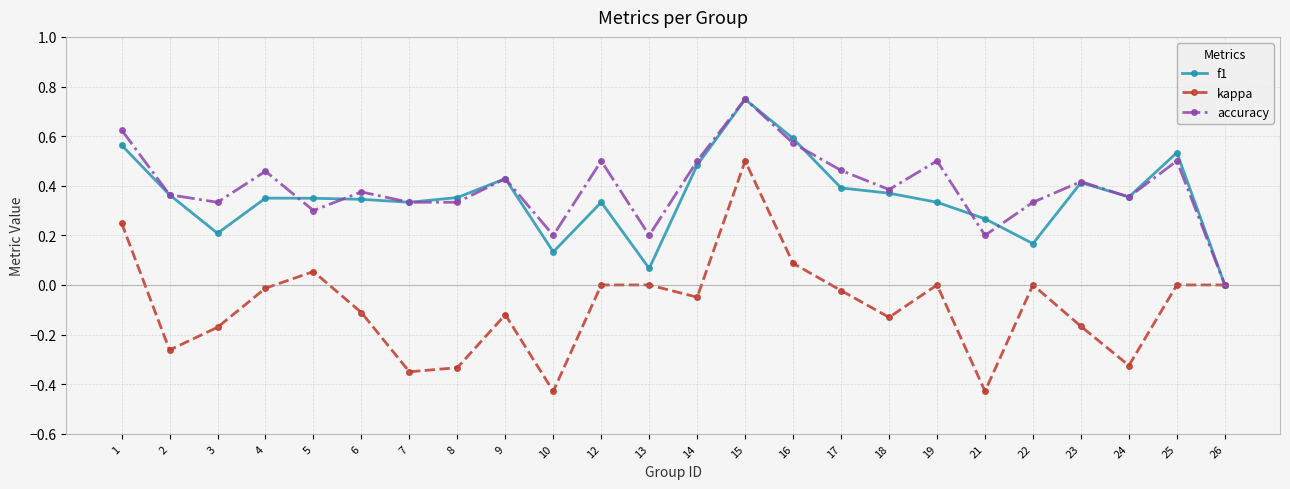

Is this an area chart (filled region under the line)?

No